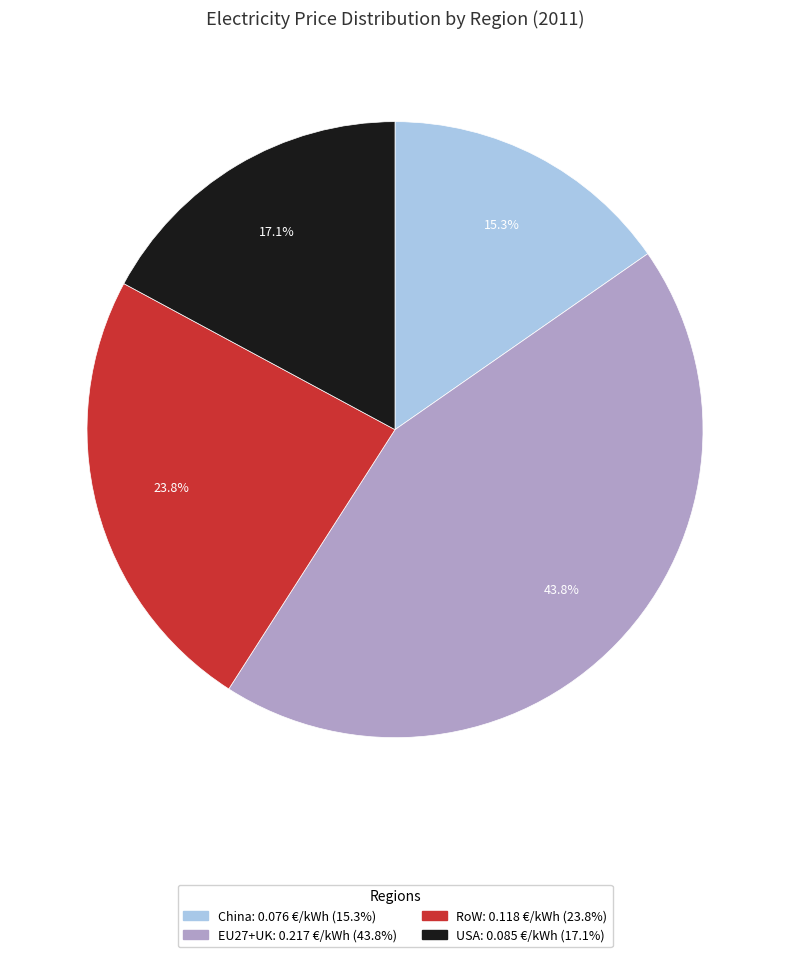

Does China account for over 50% of the chart?

No